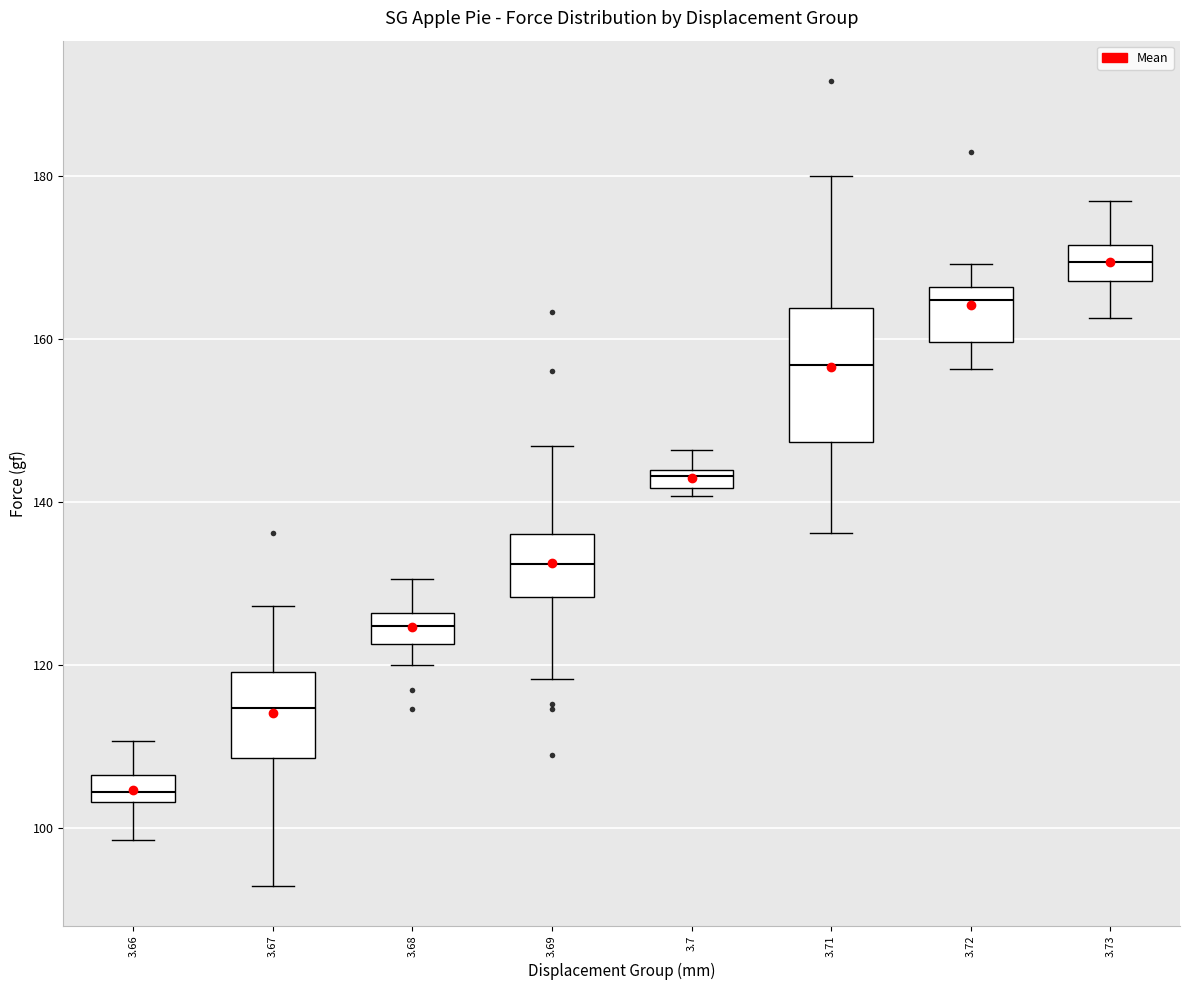

Comparing the boxes themselves (not the whiskers), which one is the tallest?

3.71